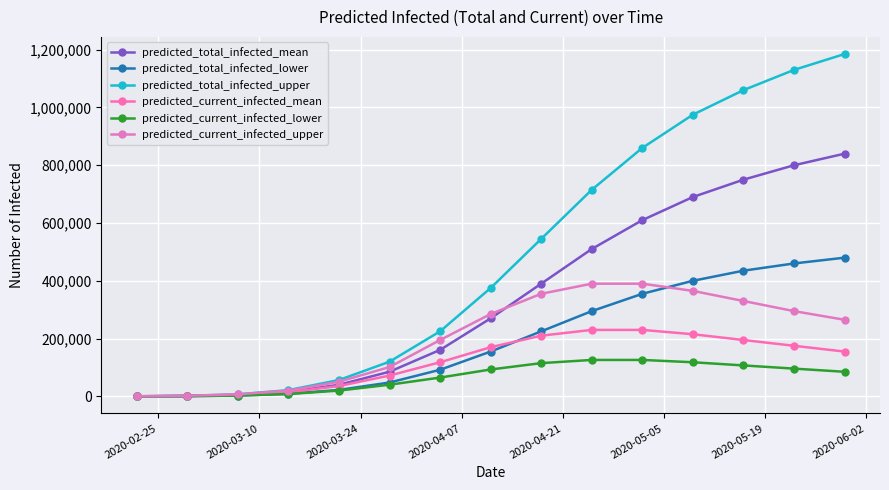

True or false: predicted_total_infected_upper and predicted_total_infected_mean cross at least once.

False